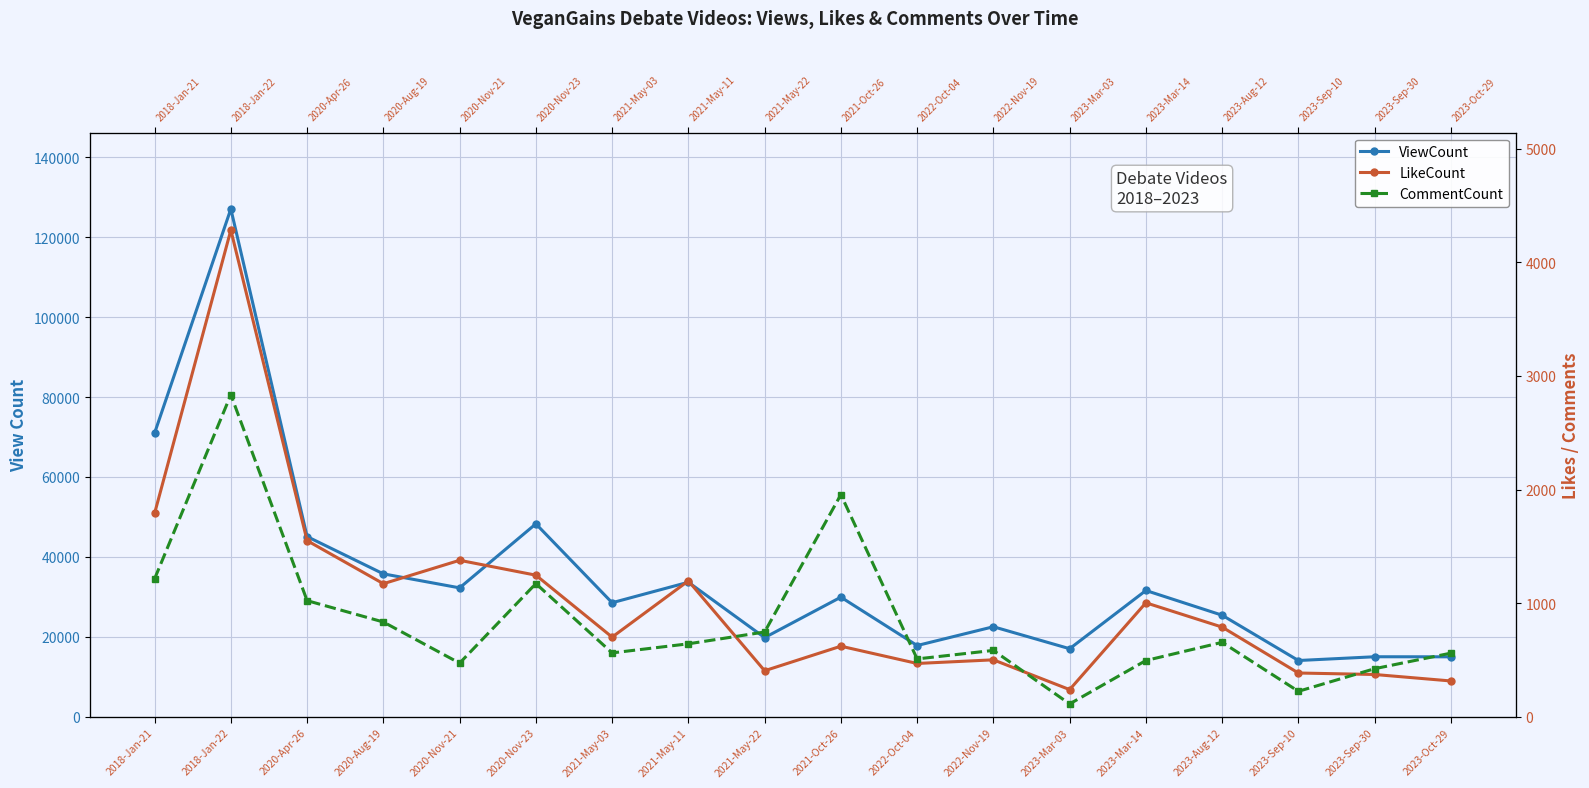

How many interior local valleys does the LikeCount series have?

5